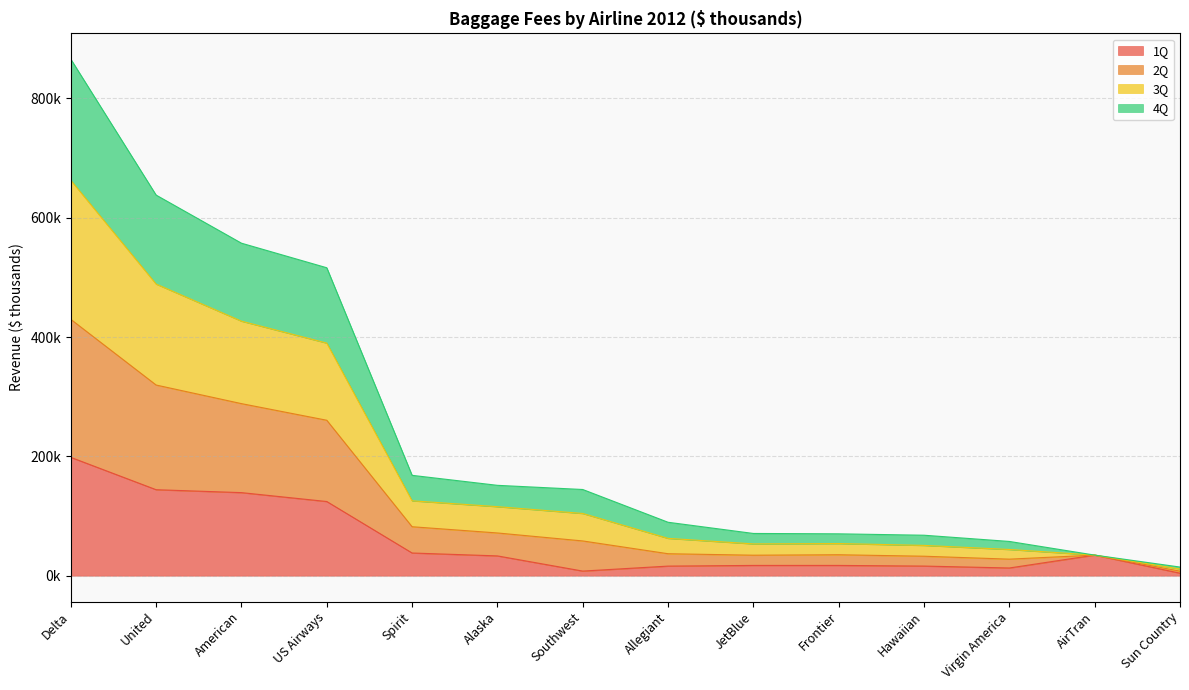

What position from the left is Virgin America?

12